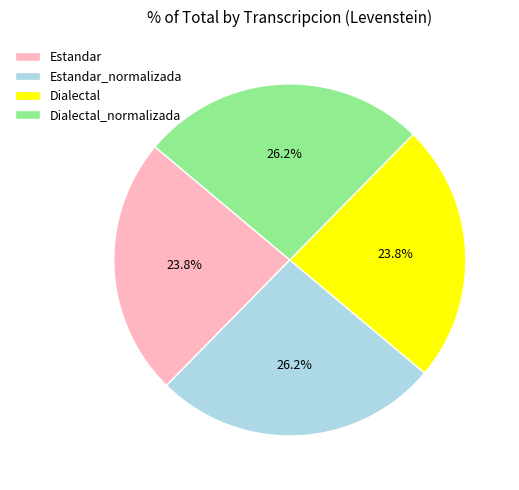

Is the sum of Dialectal_normalizada and Estandar_normalizada greater than half?

Yes